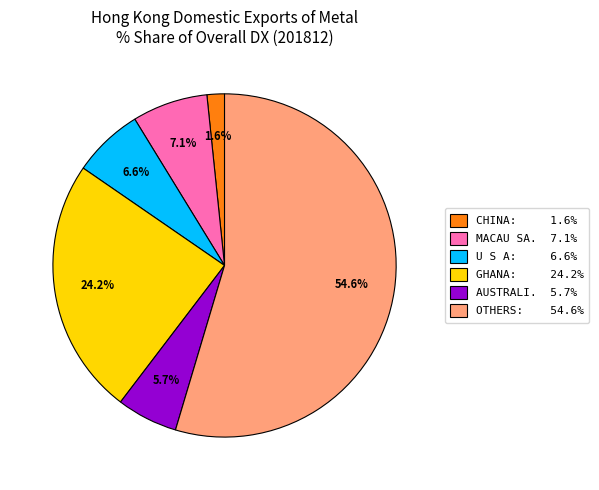

Does any single category account for the majority?

Yes